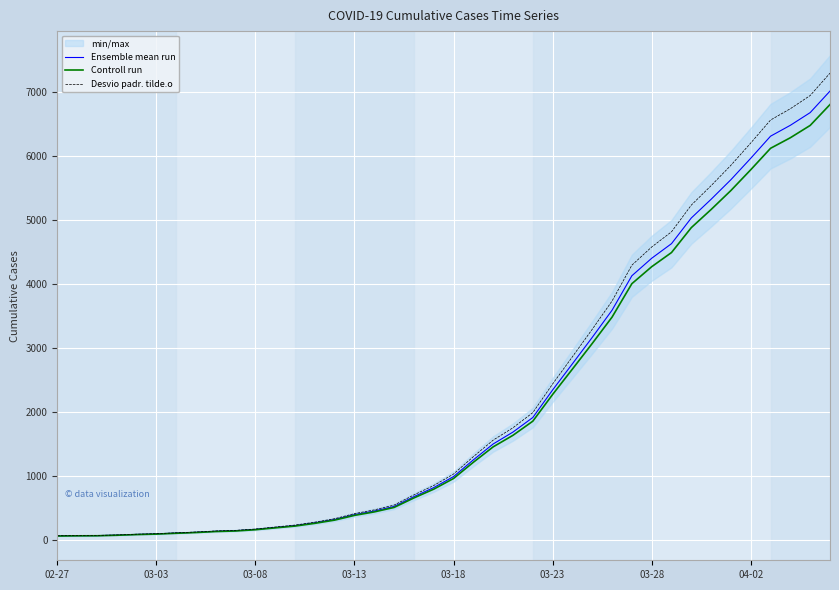

What is the minimum value for Desvio padr. tilde.o?

66.6